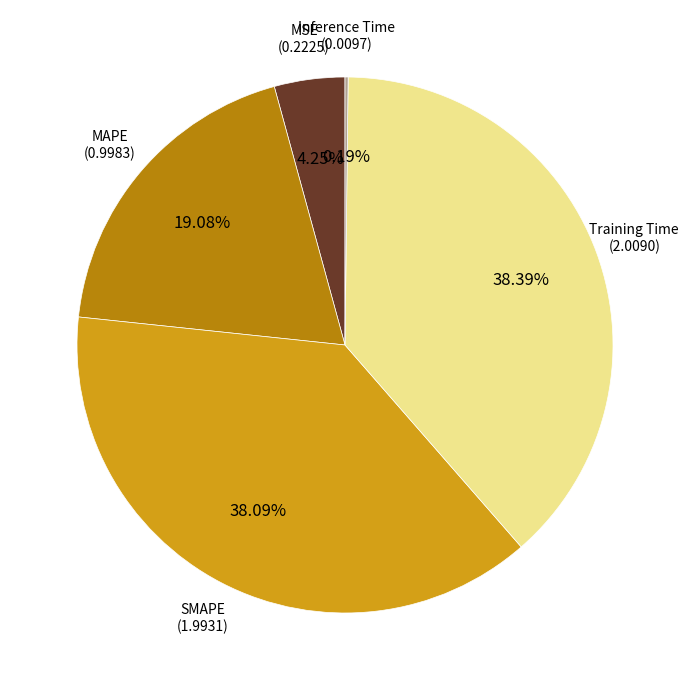

Is there any slice that represents more than half of the pie?

No